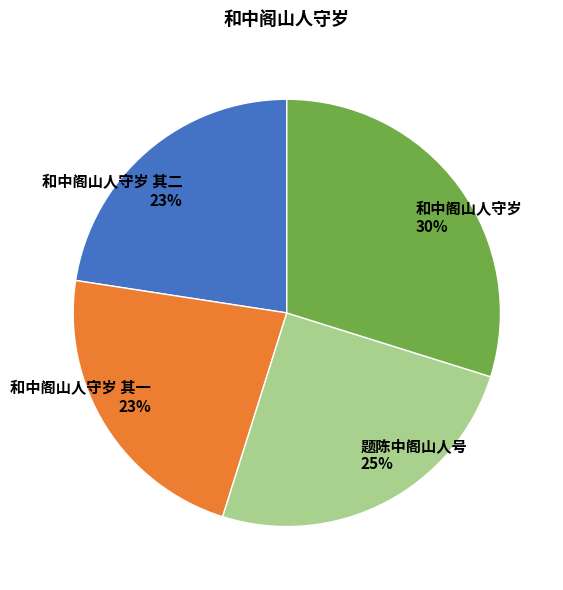

Is there any slice that represents more than half of the pie?

No